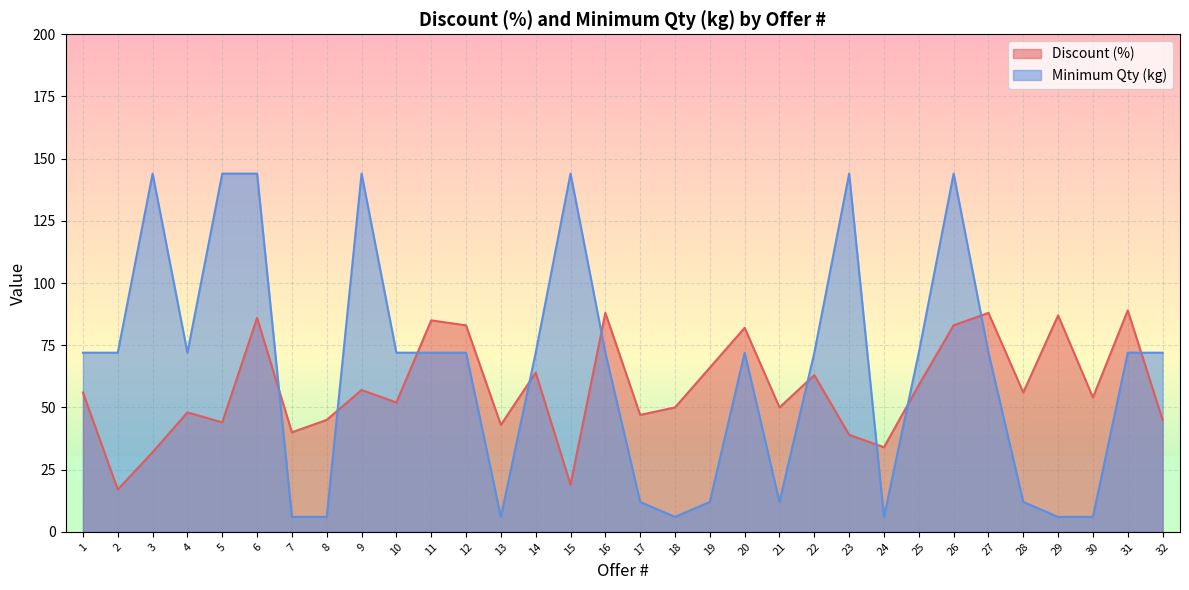

What is the value of the Minimum Qty (kg) point at the 30th from the left?

6